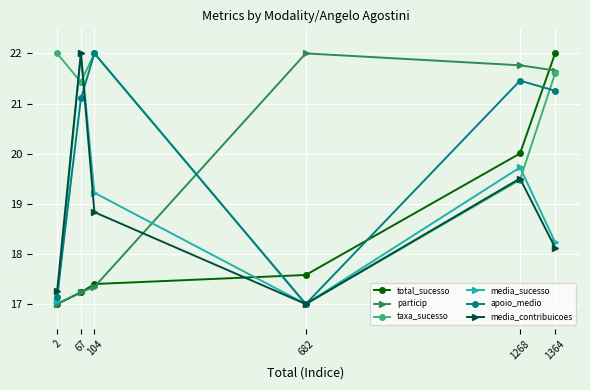

What is the value of the media_contribuicoes point at the 4th from the left?

17.0